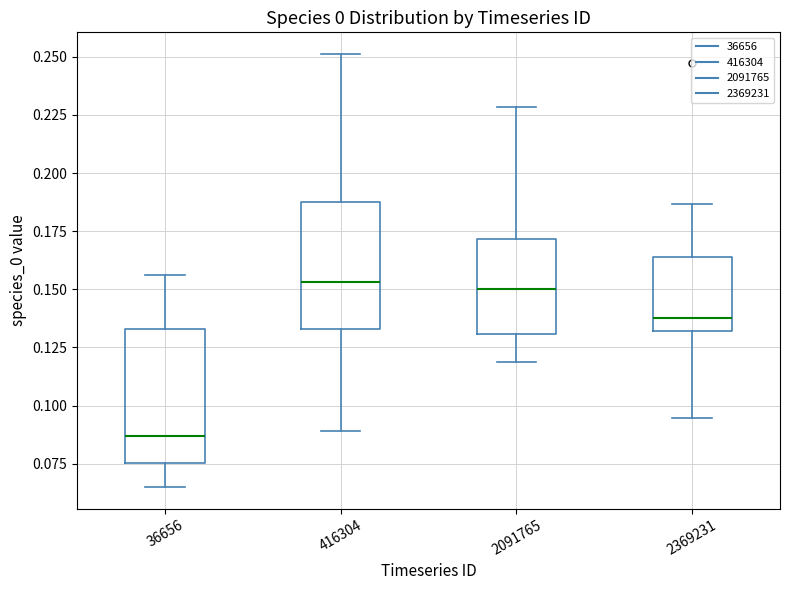

Which box's median line is the lowest?

36656